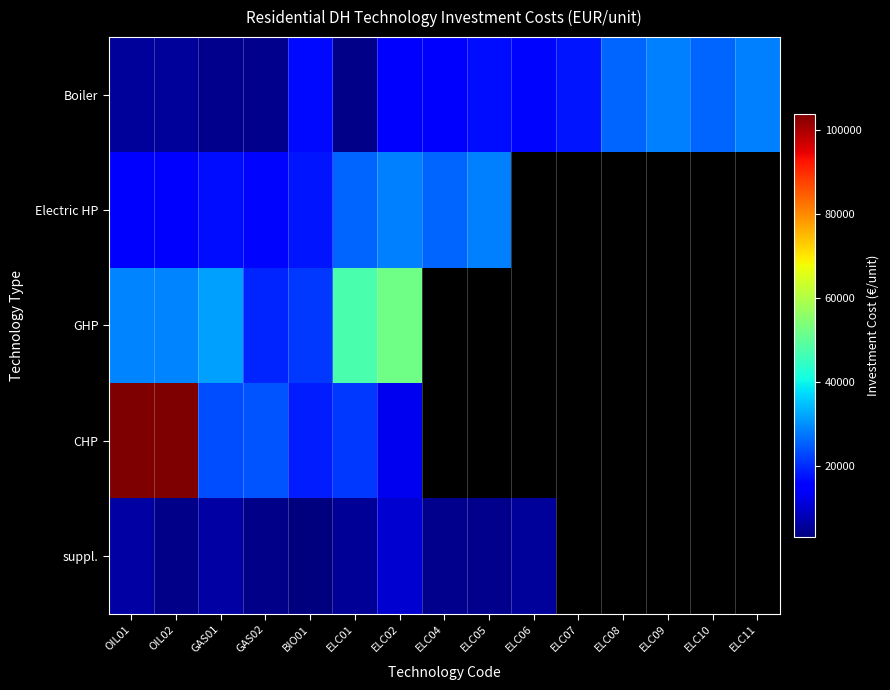

The CHP series shows 23200.0 at GAS01. True or false?

True